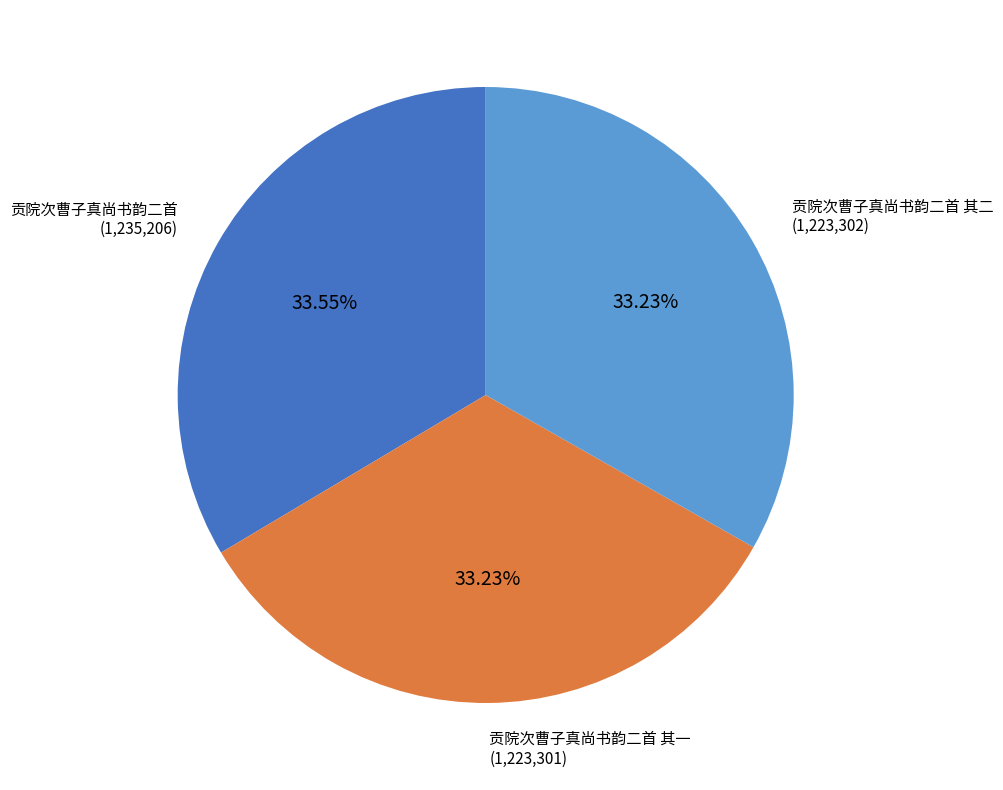

Is there any slice that represents more than half of the pie?

No